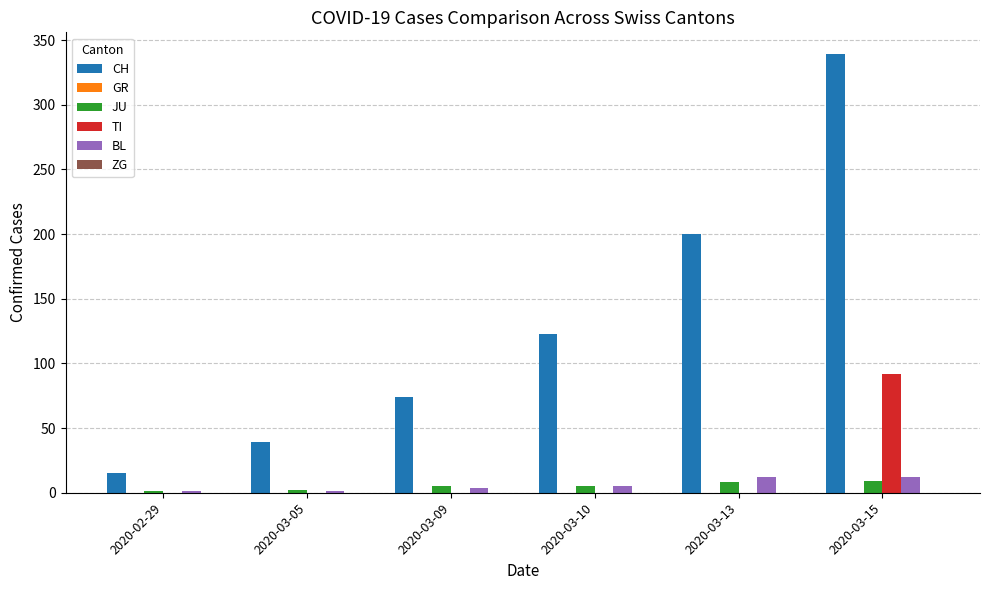

Does the chart contain stacked bars?

No